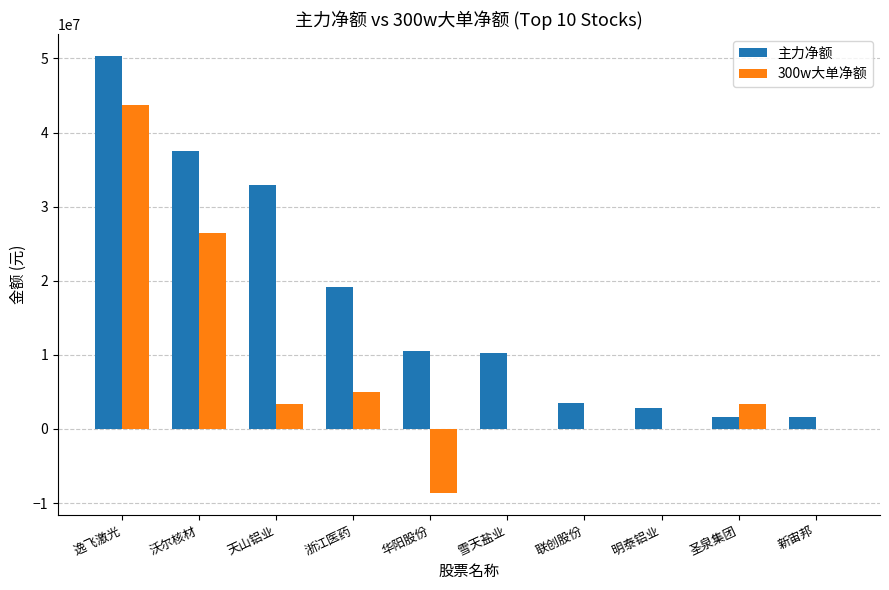

Between 浙江医药 and 新宙邦, which series saw the biggest shift?

主力净额